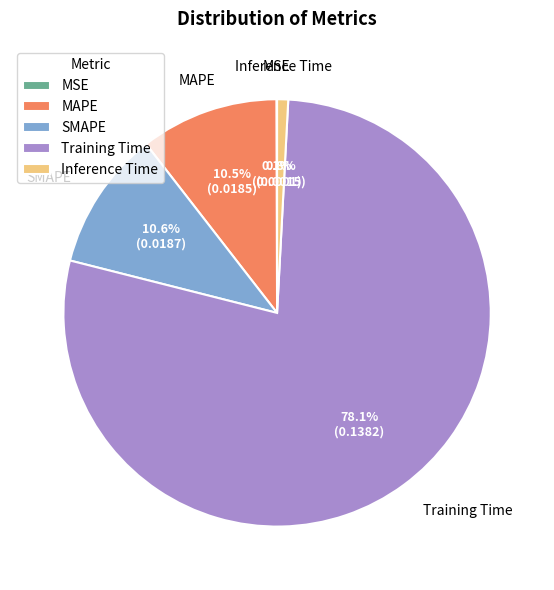

Between Inference Time and MAPE, which is larger?

MAPE